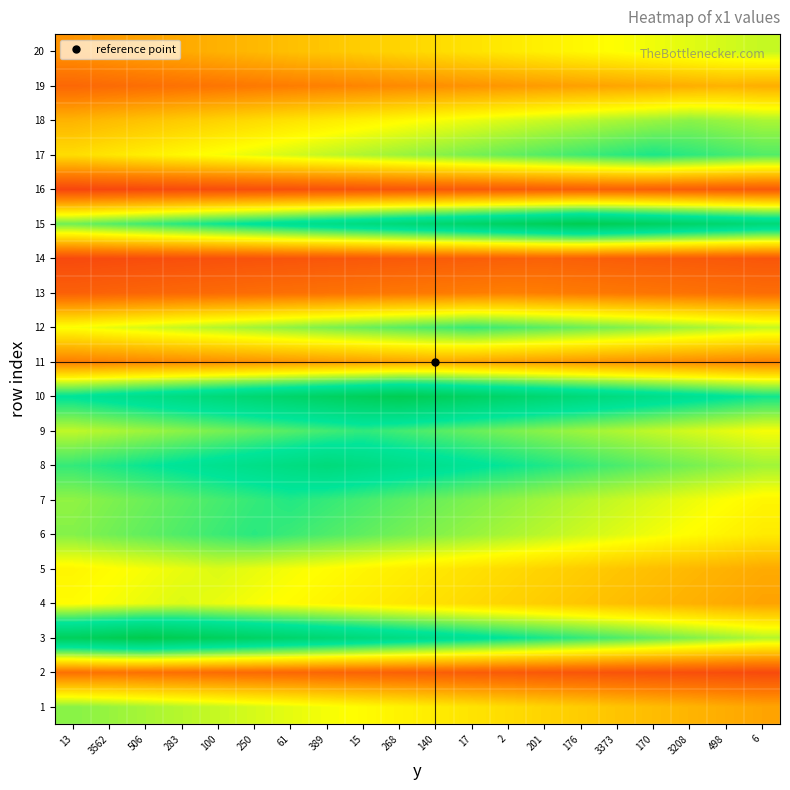

Reading left to right, transcribe all the data shown in this chart.

1: 13=1.2	3562=1.2	506=1.2	283=1.1	100=1.1	250=1.1	61=1.0	389=1.0	15=1.0	268=1.0	140=0.9	17=0.9	2=0.9	201=0.8	176=0.8	3373=0.8	170=0.7	3208=0.7	498=0.7	6=0.6
2: 13=0.4	3562=0.4	506=0.4	283=0.4	100=0.4	250=0.4	61=0.4	389=0.4	15=0.4	268=0.4	140=0.3	17=0.3	2=0.3	201=0.3	176=0.3	3373=0.3	170=0.3	3208=0.3	498=0.3	6=0.2
3: 13=1.9	3562=1.9	506=2.0	283=1.9	100=1.9	250=1.8	61=1.8	389=1.7	15=1.7	268=1.6	140=1.6	17=1.5	2=1.5	201=1.4	176=1.4	3373=1.3	170=1.3	3208=1.2	498=1.2	6=1.1
4: 13=1.0	3562=1.0	506=1.0	283=1.1	100=1.0	250=1.0	61=1.0	389=1.0	15=0.9	268=0.9	140=0.9	17=0.9	2=0.8	201=0.8	176=0.8	3373=0.7	170=0.7	3208=0.7	498=0.7	6=0.6
5: 13=1.0	3562=1.0	506=1.0	283=1.0	100=1.1	250=1.0	61=1.0	389=1.0	15=1.0	268=0.9	140=0.9	17=0.9	2=0.9	201=0.8	176=0.8	3373=0.8	170=0.7	3208=0.7	498=0.7	6=0.7
6: 13=1.2	3562=1.3	506=1.3	283=1.3	100=1.4	250=1.4	61=1.4	389=1.3	15=1.3	268=1.3	140=1.2	17=1.2	2=1.2	201=1.1	176=1.1	3373=1.1	170=1.0	3208=1.0	498=1.0	6=0.9
7: 13=1.2	3562=1.3	506=1.3	283=1.3	100=1.4	250=1.4	61=1.4	389=1.4	15=1.4	268=1.3	140=1.3	17=1.3	2=1.2	201=1.2	176=1.1	3373=1.1	170=1.1	3208=1.0	498=1.0	6=1.0
8: 13=1.4	3562=1.4	506=1.5	283=1.5	100=1.6	250=1.6	61=1.7	389=1.7	15=1.7	268=1.6	140=1.6	17=1.5	2=1.5	201=1.4	176=1.4	3373=1.4	170=1.3	3208=1.3	498=1.2	6=1.2
9: 13=1.1	3562=1.2	506=1.2	283=1.2	100=1.3	250=1.3	61=1.3	389=1.4	15=1.4	268=1.4	140=1.3	17=1.3	2=1.3	201=1.2	176=1.2	3373=1.2	170=1.1	3208=1.1	498=1.1	6=1.0
10: 13=1.5	3562=1.6	506=1.6	283=1.7	100=1.7	250=1.8	61=1.8	389=1.9	15=1.9	268=2.0	140=1.9	17=1.9	2=1.8	201=1.8	176=1.7	3373=1.7	170=1.6	3208=1.6	498=1.5	6=1.5
11: 13=0.5	3562=0.5	506=0.5	283=0.5	100=0.6	250=0.6	61=0.6	389=0.6	15=0.6	268=0.6	140=0.7	17=0.6	2=0.6	201=0.6	176=0.6	3373=0.6	170=0.6	3208=0.5	498=0.5	6=0.5
12: 13=1.0	3562=1.0	506=1.1	283=1.1	100=1.1	250=1.2	61=1.2	389=1.3	15=1.3	268=1.3	140=1.4	17=1.4	2=1.4	201=1.3	176=1.3	3373=1.3	170=1.2	3208=1.2	498=1.1	6=1.1
13: 13=0.4	3562=0.4	506=0.4	283=0.4	100=0.4	250=0.4	61=0.4	389=0.4	15=0.5	268=0.5	140=0.5	17=0.5	2=0.5	201=0.5	176=0.5	3373=0.5	170=0.5	3208=0.4	498=0.4	6=0.4
14: 13=0.2	3562=0.3	506=0.3	283=0.3	100=0.3	250=0.3	61=0.3	389=0.3	15=0.3	268=0.3	140=0.3	17=0.3	2=0.3	201=0.4	176=0.3	3373=0.3	170=0.3	3208=0.3	498=0.3	6=0.3
15: 13=1.3	3562=1.3	506=1.4	283=1.4	100=1.5	250=1.5	61=1.6	389=1.6	15=1.7	268=1.7	140=1.8	17=1.8	2=1.9	201=1.9	176=2.0	3373=1.9	170=1.9	3208=1.8	498=1.8	6=1.7
16: 13=0.2	3562=0.2	506=0.2	283=0.2	100=0.3	250=0.3	61=0.3	389=0.3	15=0.3	268=0.3	140=0.3	17=0.3	2=0.3	201=0.3	176=0.3	3373=0.4	170=0.3	3208=0.3	498=0.3	6=0.3
17: 13=0.9	3562=0.9	506=0.9	283=1.0	100=1.0	250=1.0	61=1.1	389=1.1	15=1.2	268=1.2	140=1.2	17=1.3	2=1.3	201=1.3	176=1.4	3373=1.4	170=1.4	3208=1.4	498=1.4	6=1.3
18: 13=0.7	3562=0.7	506=0.8	283=0.8	100=0.8	250=0.9	61=0.9	389=0.9	15=1.0	268=1.0	140=1.0	17=1.0	2=1.1	201=1.1	176=1.1	3373=1.2	170=1.2	3208=1.2	498=1.2	6=1.2
19: 13=0.4	3562=0.4	506=0.4	283=0.4	100=0.5	250=0.5	61=0.5	389=0.5	15=0.5	268=0.5	140=0.6	17=0.6	2=0.6	201=0.6	176=0.6	3373=0.6	170=0.7	3208=0.7	498=0.7	6=0.7
20: 13=0.6	3562=0.6	506=0.6	283=0.7	100=0.7	250=0.7	61=0.8	389=0.8	15=0.8	268=0.8	140=0.9	17=0.9	2=0.9	201=0.9	176=1.0	3373=1.0	170=1.0	3208=1.1	498=1.1	6=1.1